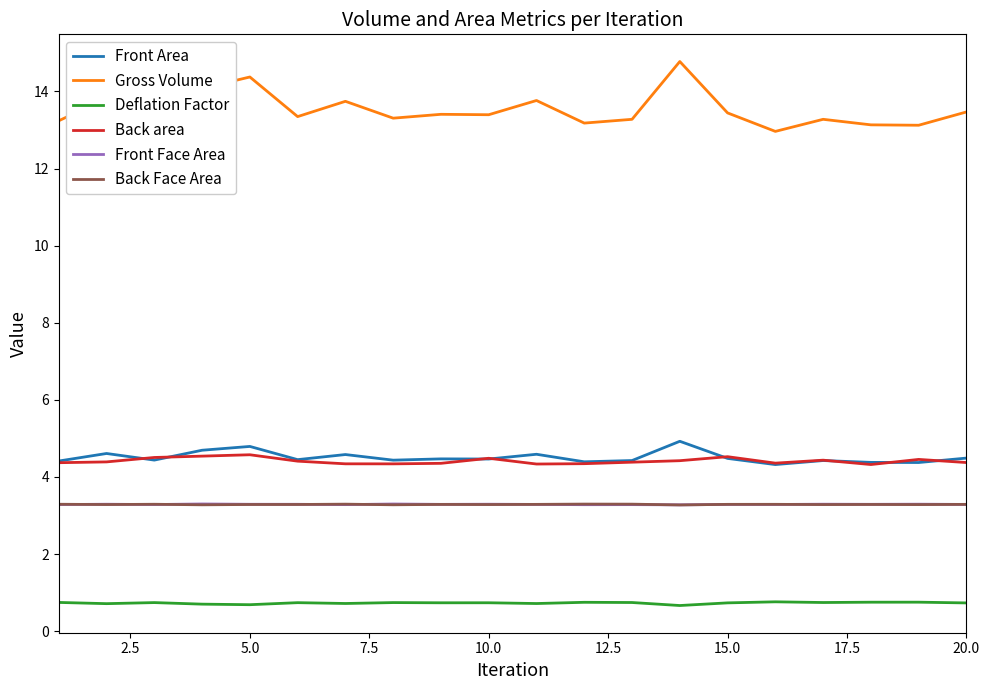

Which series has the largest total across all categories?

Gross Volume